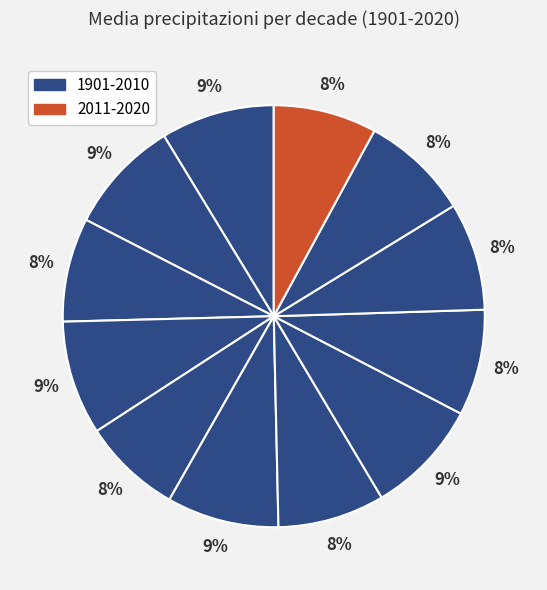

How many segments does this pie chart have?

12